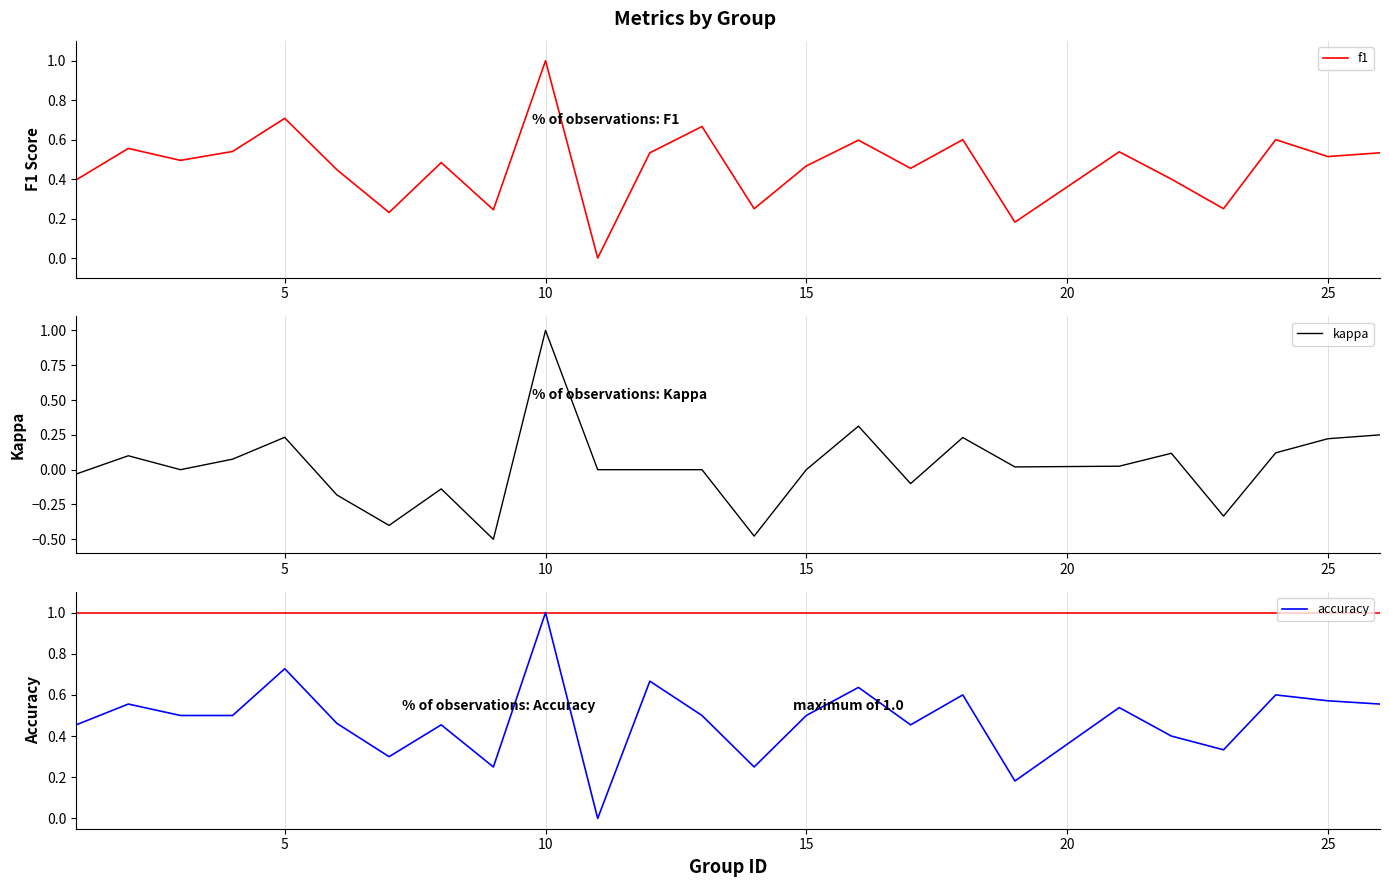

Reading left to right, transcribe all the data shown in this chart.

f1: 0.4	0.6	0.5	0.5	0.7	0.4	0.2	0.5	0.2	1.0	0.0	0.5	0.7	0.2	0.5	0.6	0.5	0.6	0.2	0.5	0.4	0.2	0.6	0.5	0.5
kappa: -0.0	0.1	0.0	0.1	0.2	-0.2	-0.4	-0.1	-0.5	1.0	0.0	0.0	0.0	-0.5	0.0	0.3	-0.1	0.2	0.0	0.0	0.1	-0.3	0.1	0.2	0.3
accuracy: 0.5	0.6	0.5	0.5	0.7	0.5	0.3	0.5	0.2	1.0	0.0	0.7	0.5	0.2	0.5	0.6	0.5	0.6	0.2	0.5	0.4	0.3	0.6	0.6	0.6